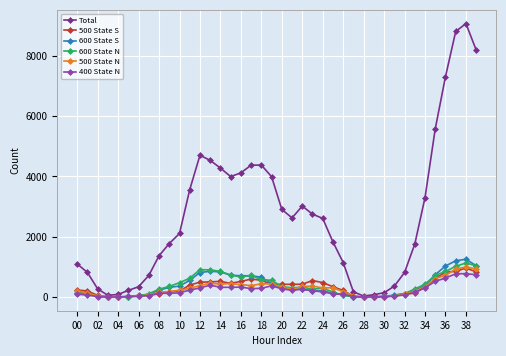

What is the greatest value displayed?

9074